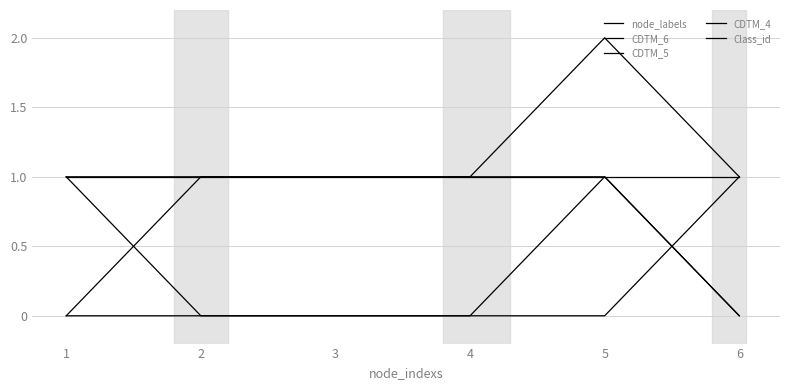

Does the chart display data point markers on the line(s)?

No